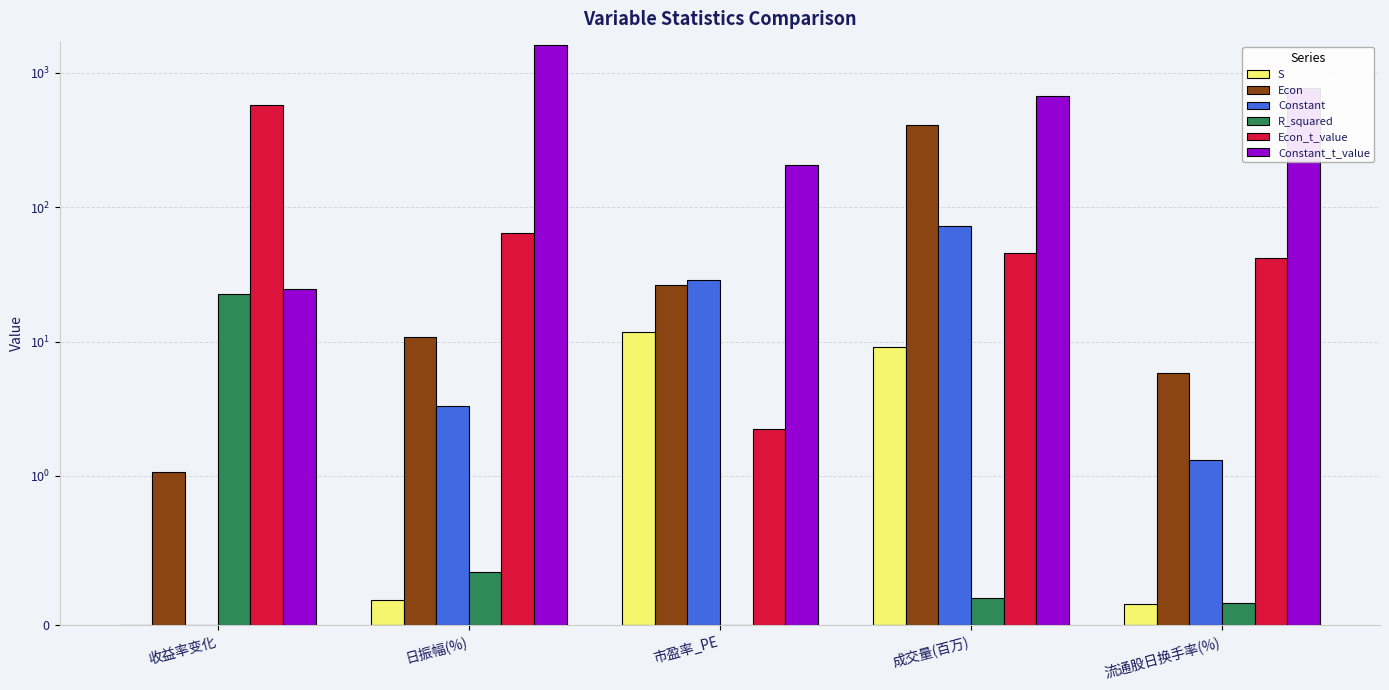

What is the label of the 5th bar from the right?

收益率变化